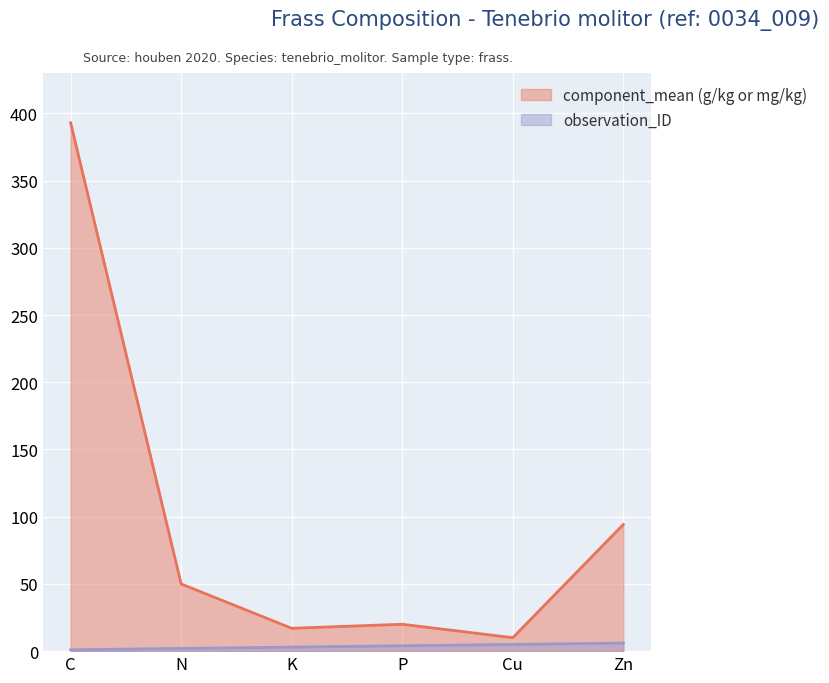

True or false: component_mean (g/kg or mg/kg) and observation_ID cross at least once.

False